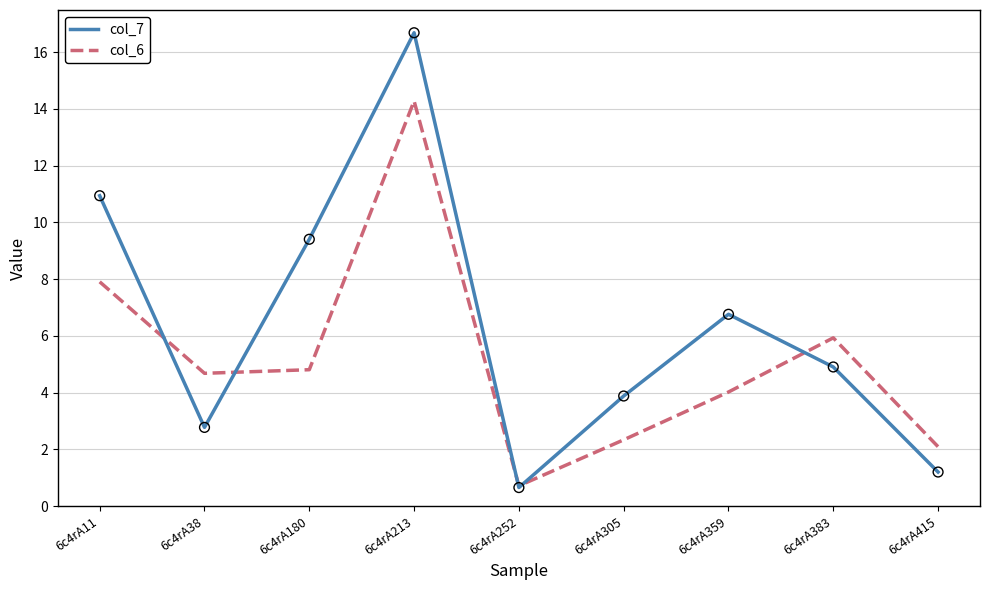

Which series has the largest range (max minus min)?

col_7